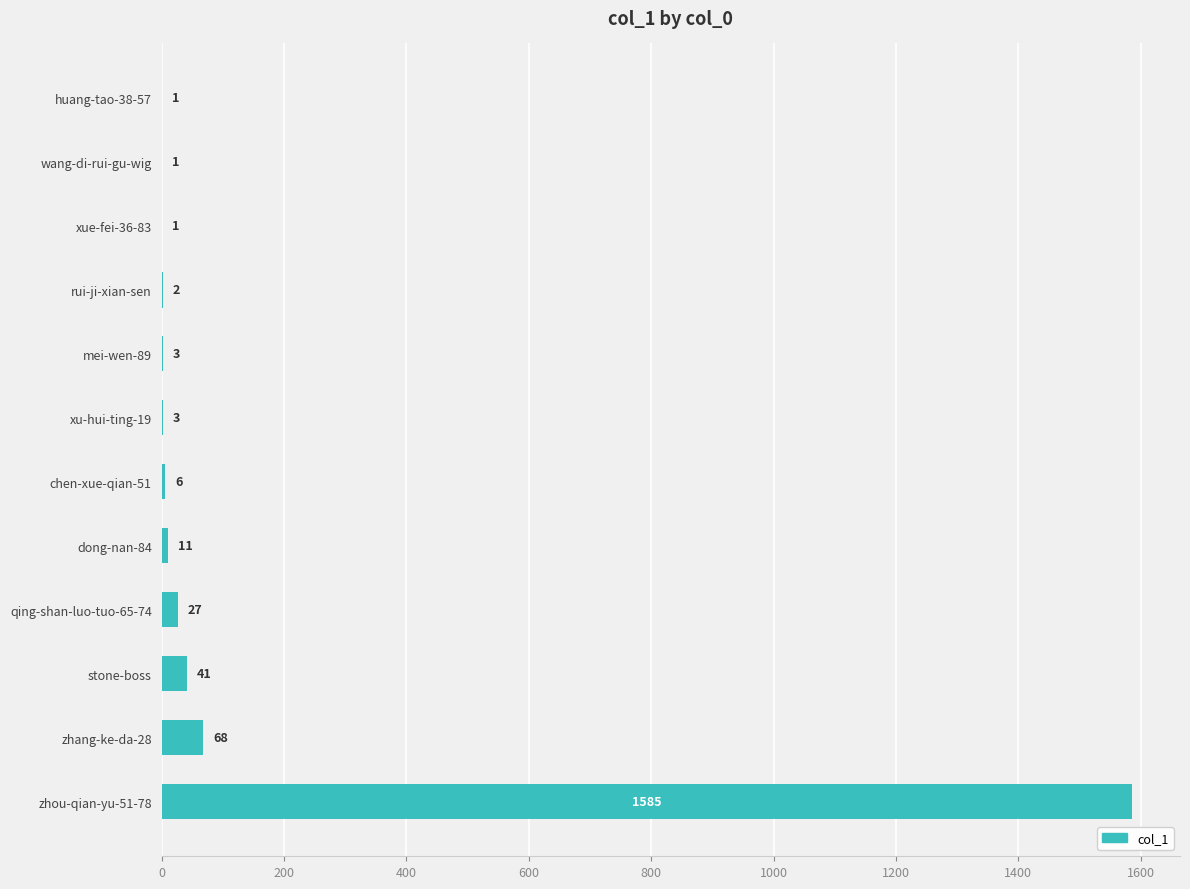

What is the average value?

146